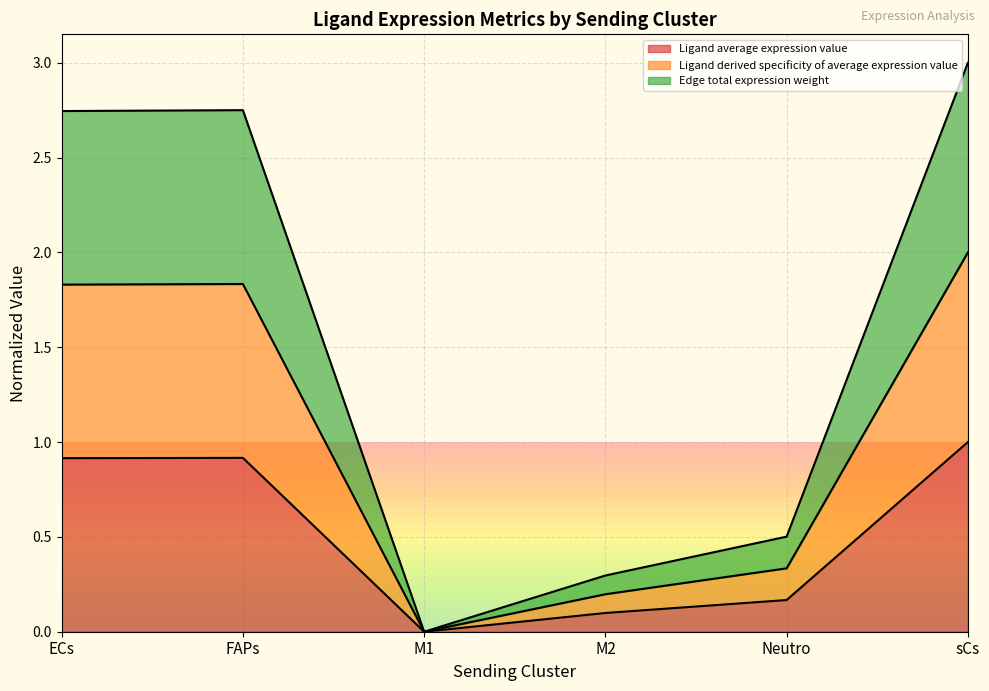

Is the value of Ligand total expression value at ECs greater than the value of Ligand average expression value at sCs?

Yes